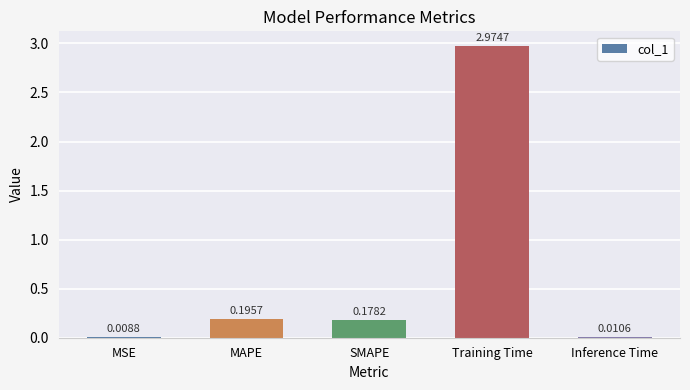

Which has a higher value, Training Time or MAPE?

Training Time